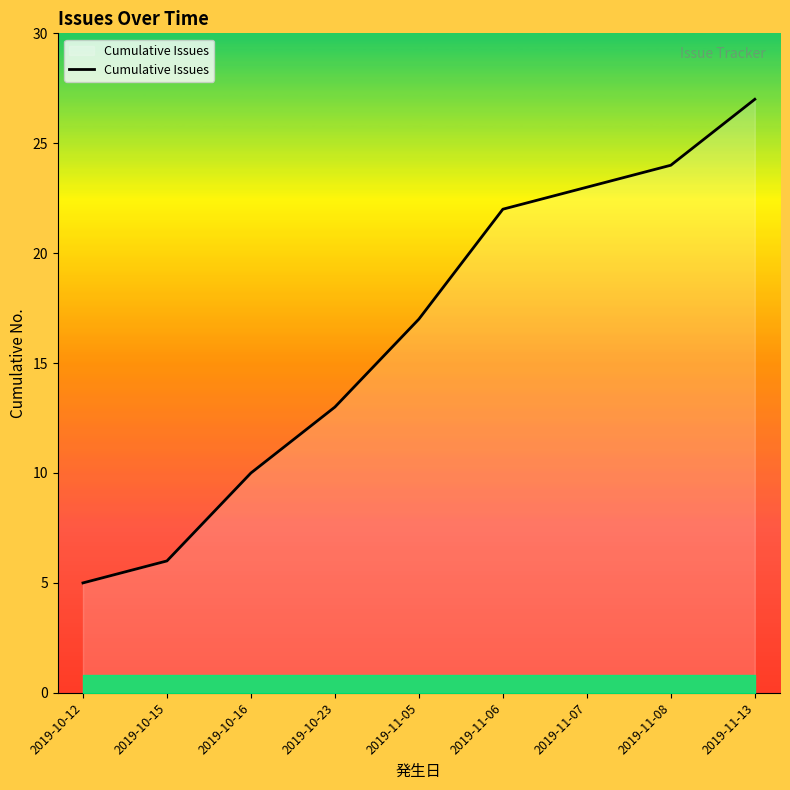

Which category has the highest value across all series?

2019-11-13